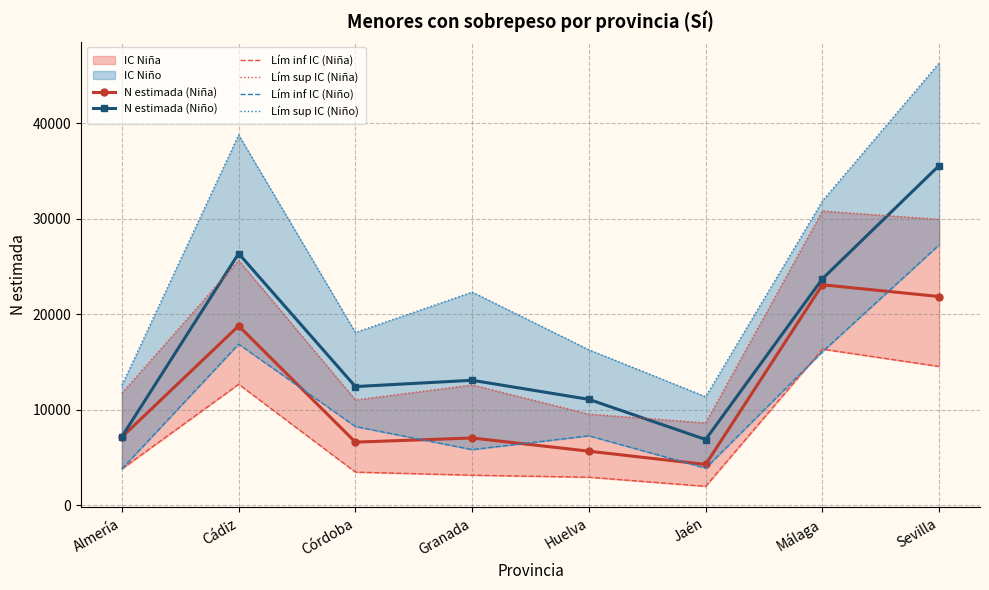

True or false: Lím inf IC (Niño) and Lím sup IC (Niño) intersect in this chart.

False